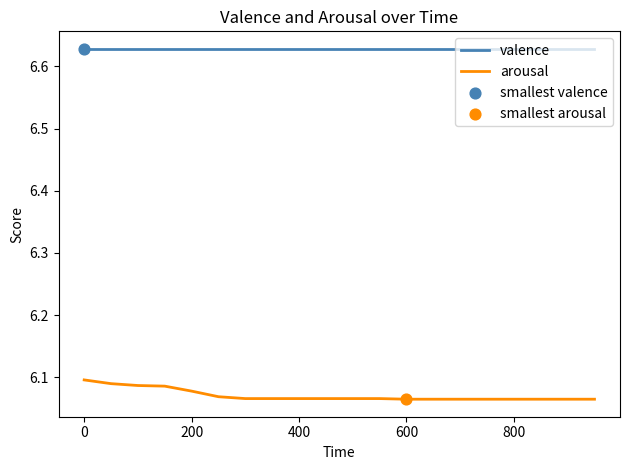

Which series has the largest range (max minus min)?

arousal